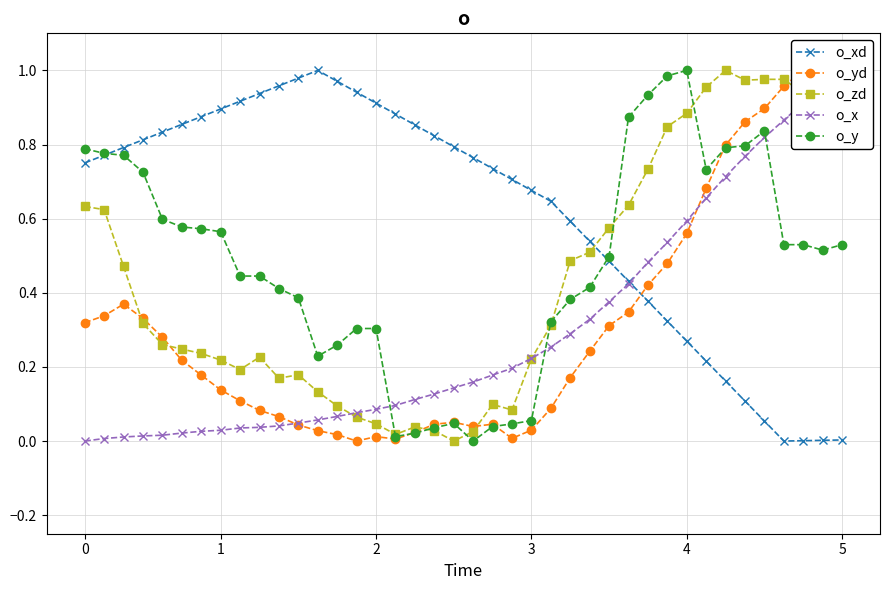

What is the highest value of the o_y series?

1.0